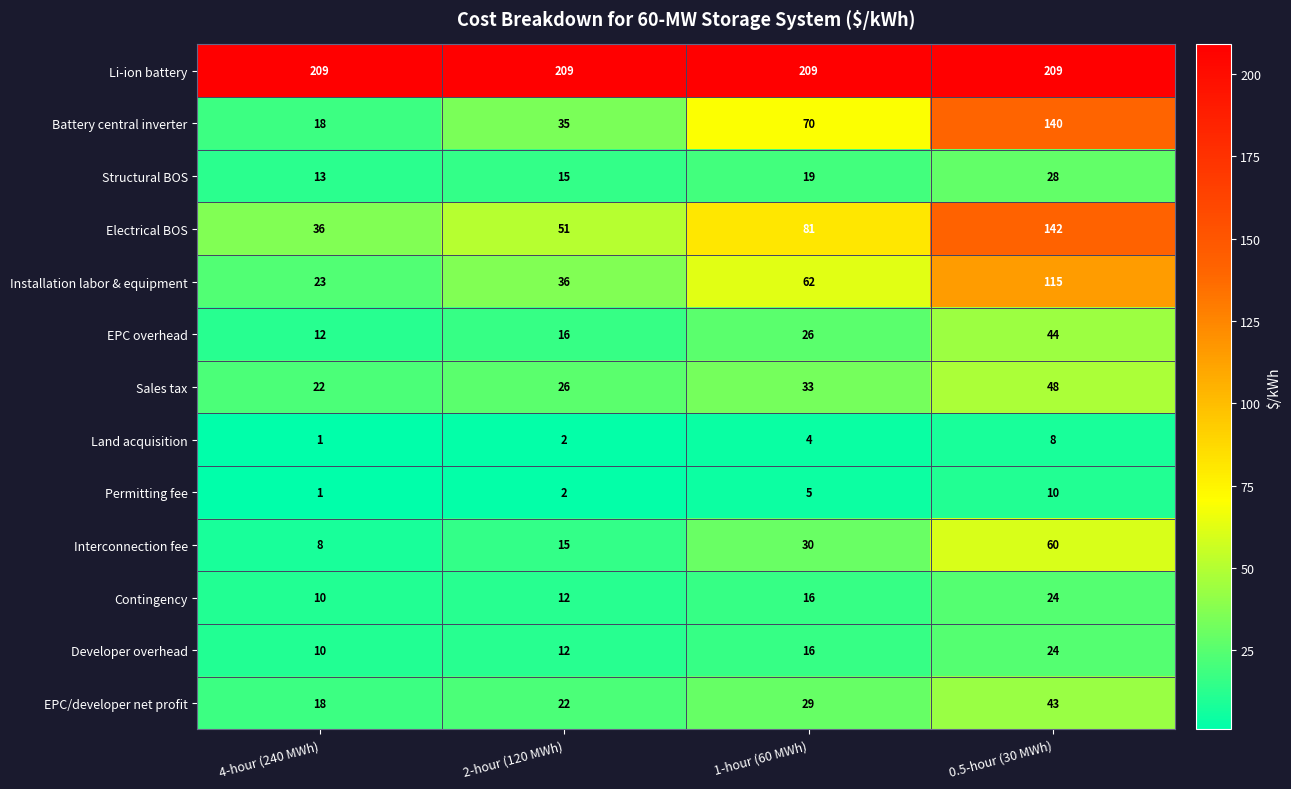

Between 2-hour (120 MWh) and 1-hour (60 MWh), which series saw the biggest shift?

Battery central inverter